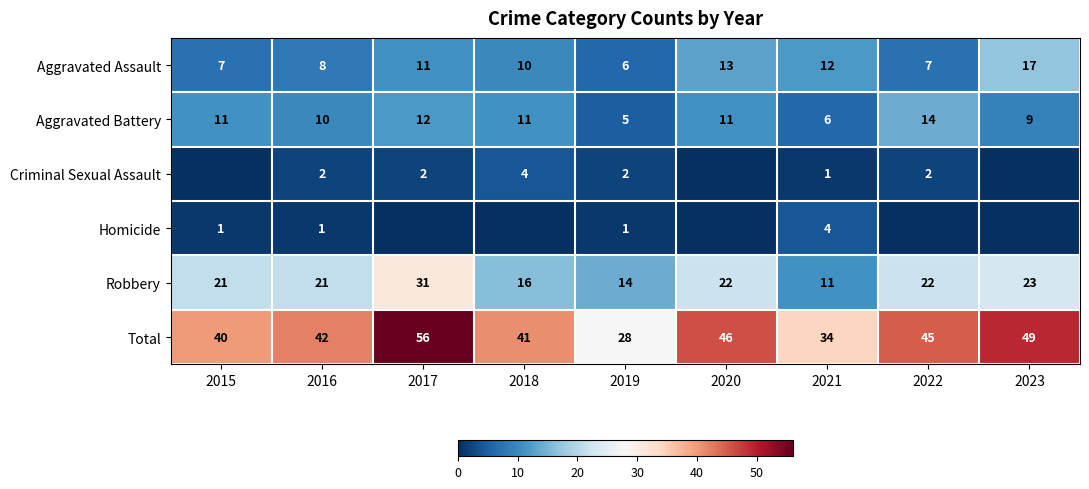

True or false: Homicide has a value of 0 at 2019.

False